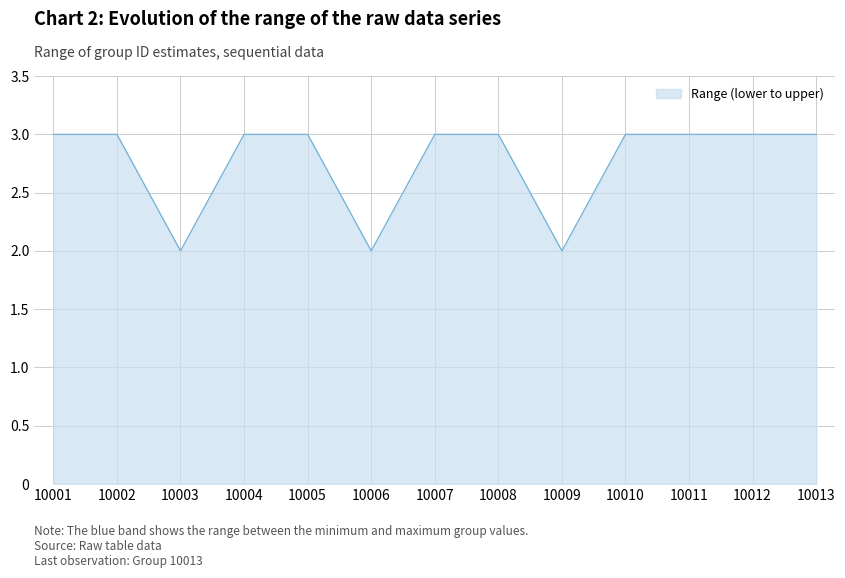

True or false: the data shows 2 at 10009.

True